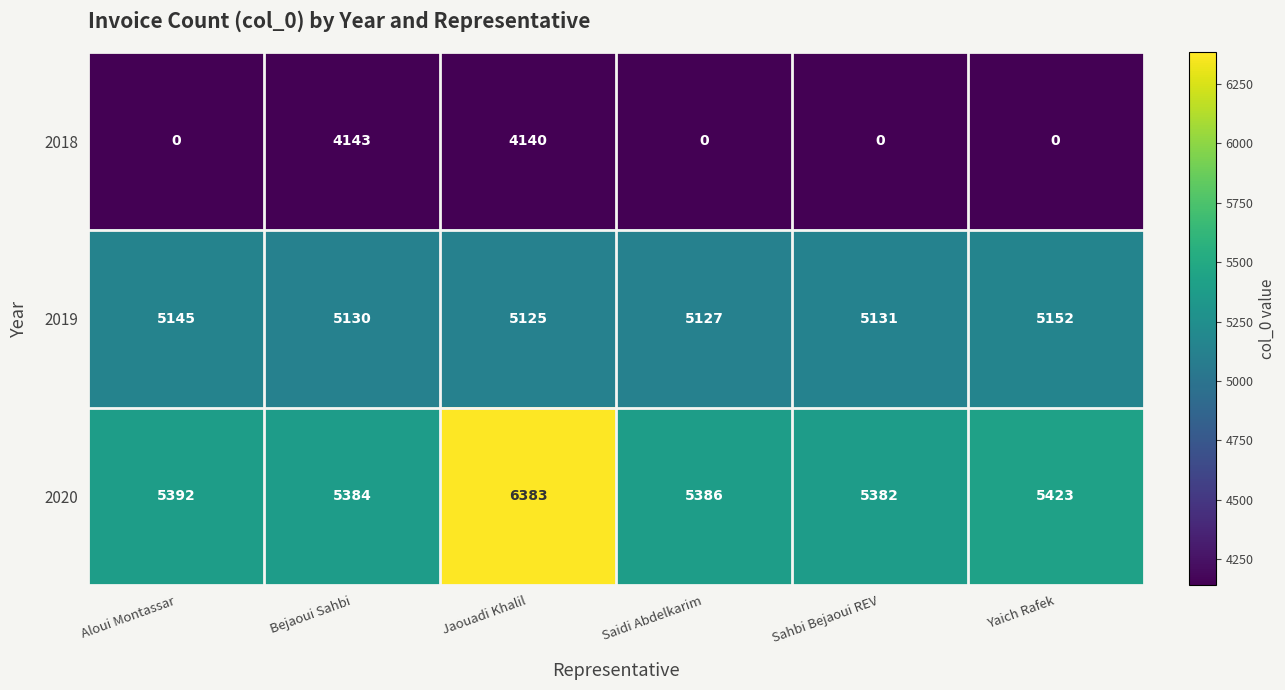

True or false: 2019 has a value of 8890 at Jaouadi Khalil.

False